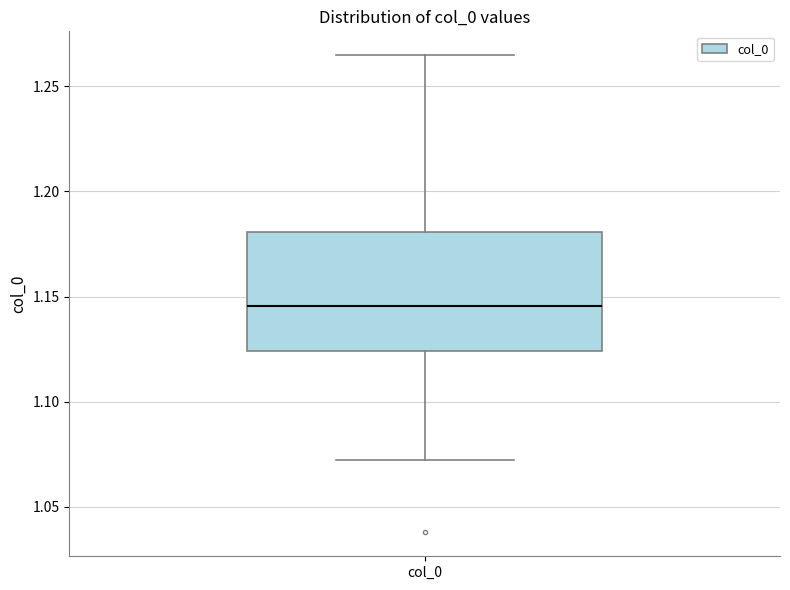

Where does the lower whisker of the box for col_0 end on the y-axis? The values are not printed on the chart, so give them approximately, as read against the axis.

1.070